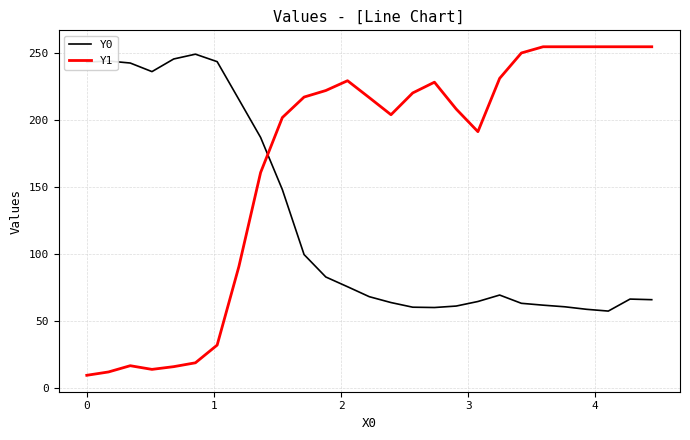

What is the average value of the Y0 series?

125.9